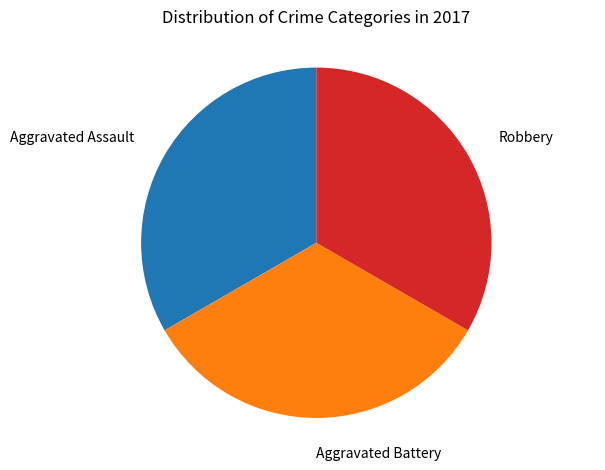

Is there any slice that represents more than half of the pie?

No